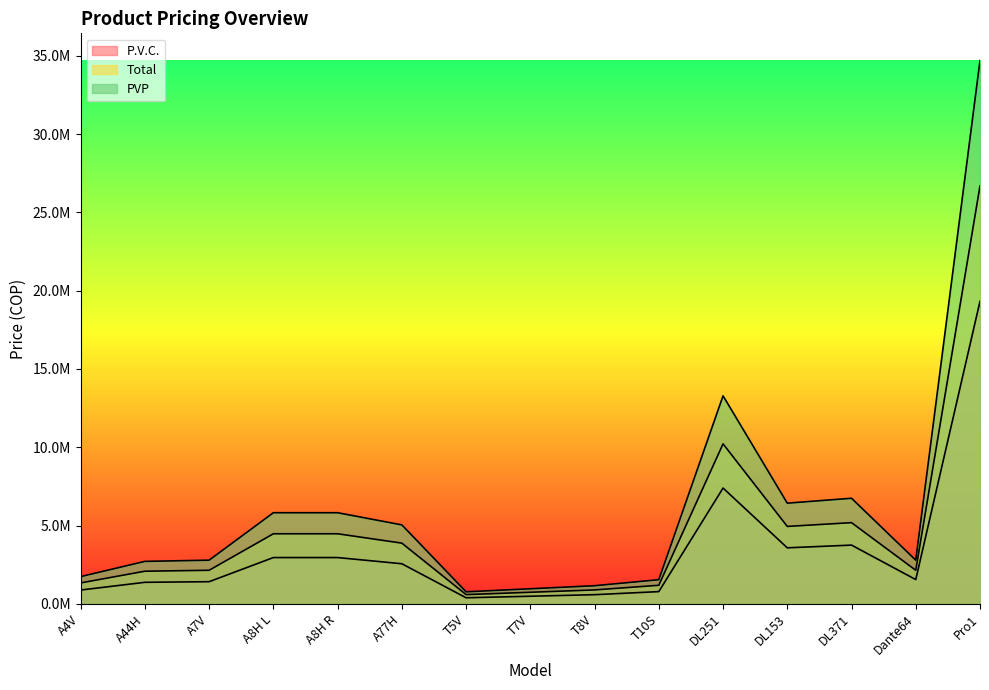

At which label does P.V.C. first exceed 1557358?

A8H L